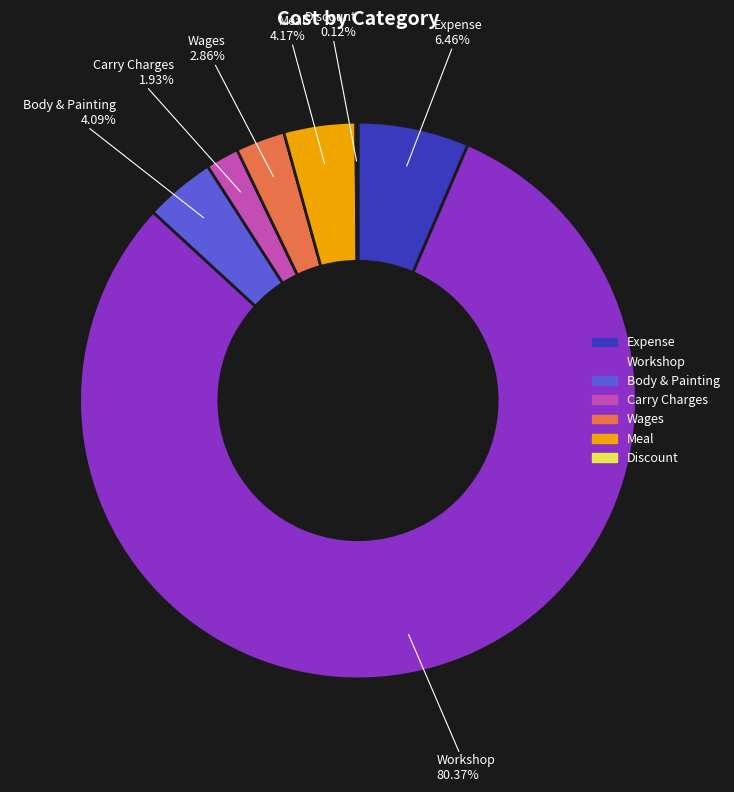

What is the total percentage of Expense and Meal?

10.6%